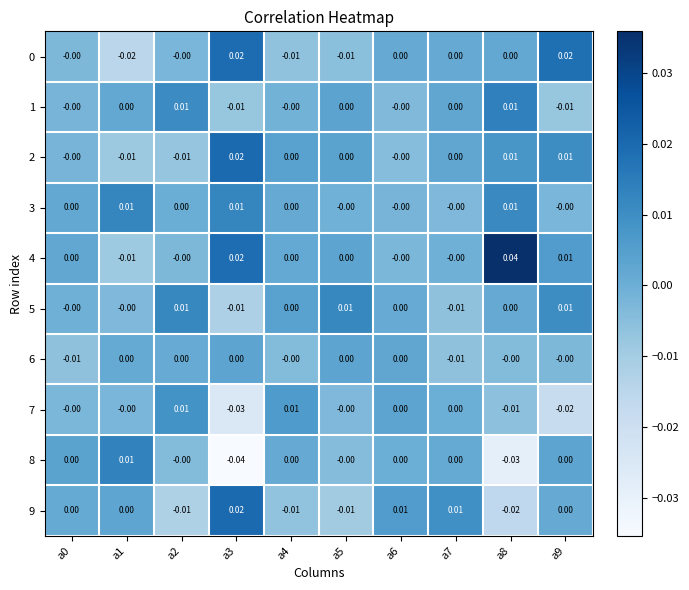

Count the number of categories in the chart.

10